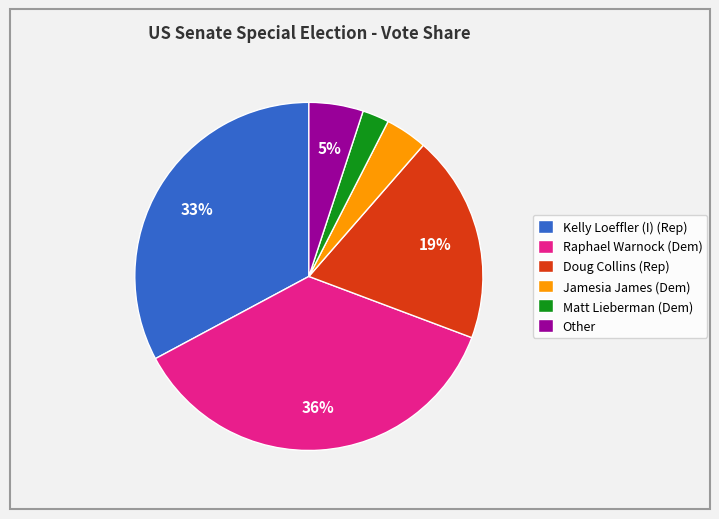

To the nearest percent, what portion does Doug Collins (Rep) represent?

19%